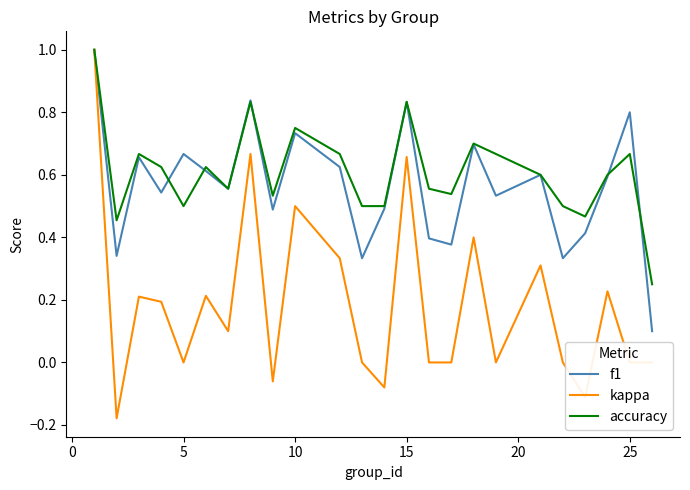

What is the greatest value displayed?

1.0